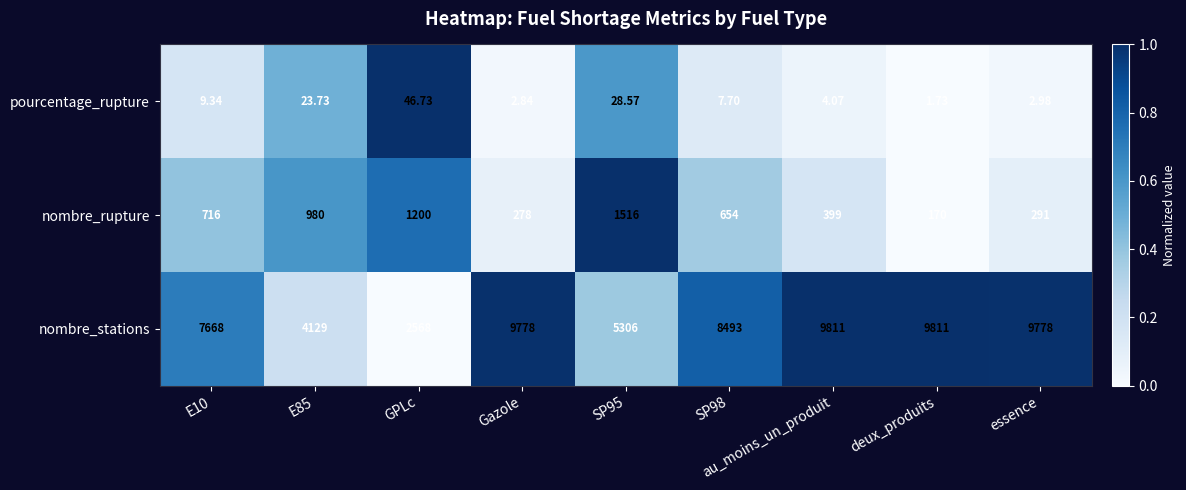

At which label does pourcentage_rupture reach its minimum?

deux_produits